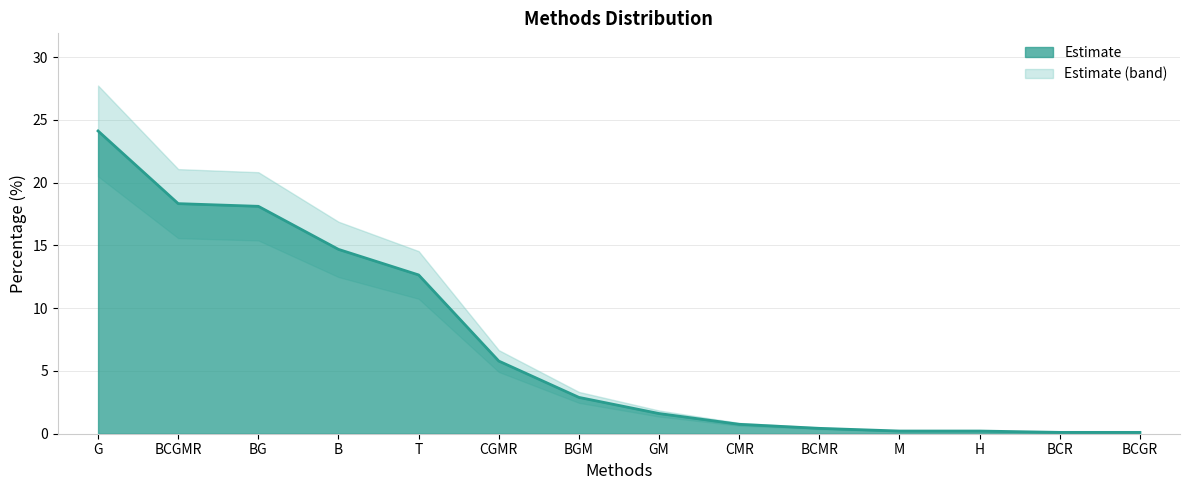

True or false: the data has more than 2 interior local peaks.

False